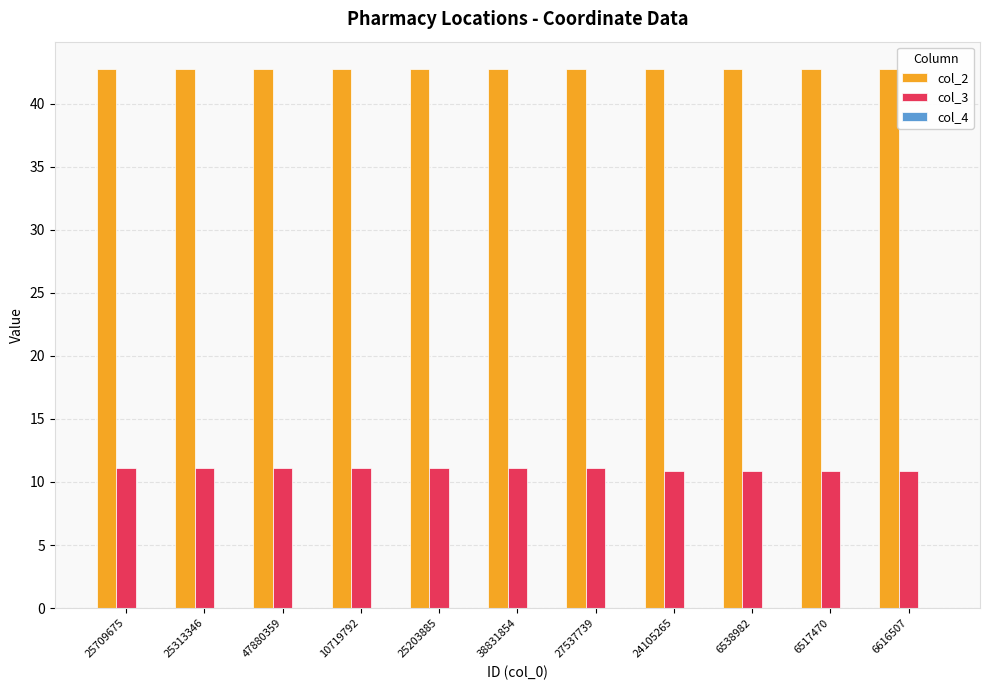

True or false: col_3 has a value of 11.1 at 38831854.

True